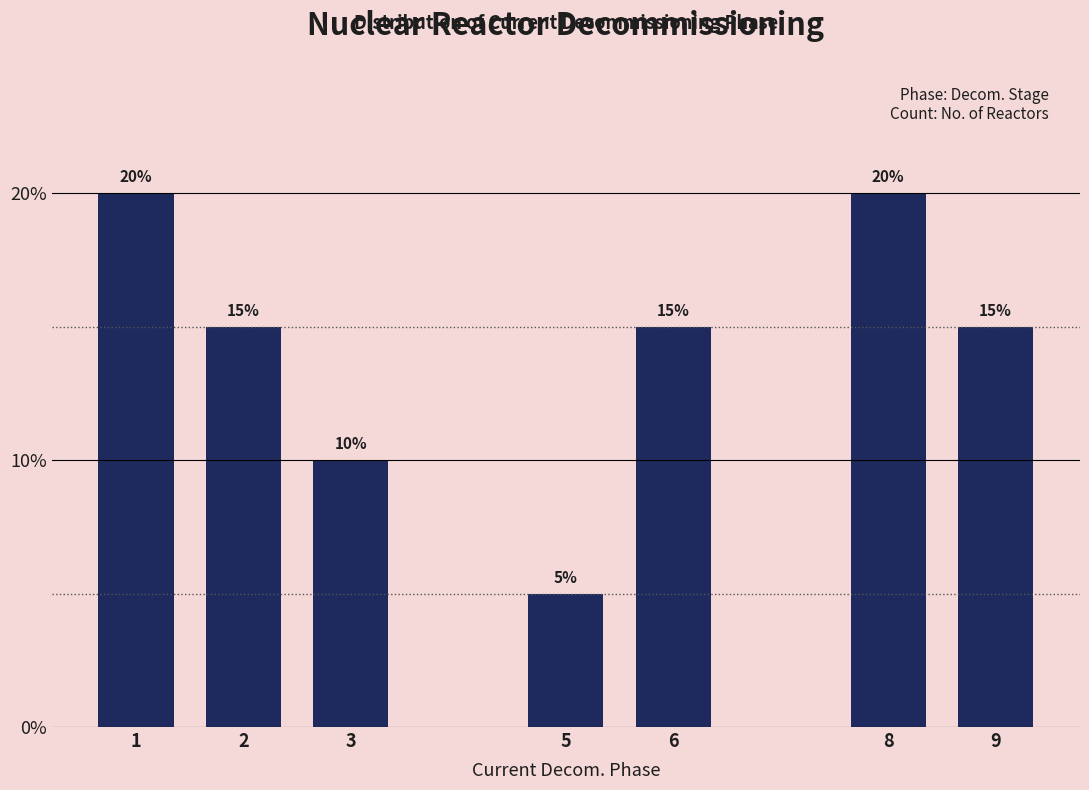

Reading right to left, what are all the values shown in this chart?

15	20	15	5	10	15	20